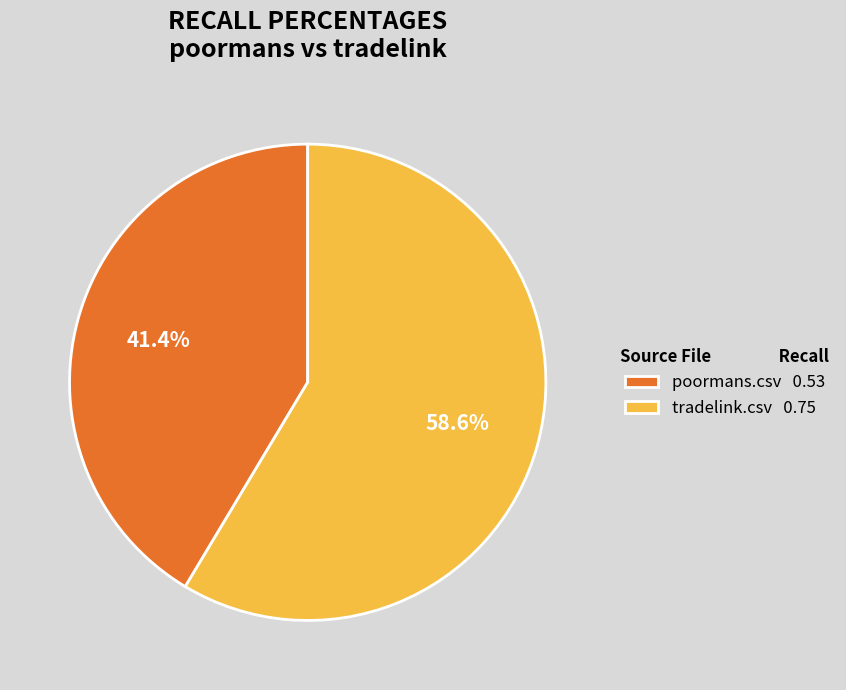

Which slice is the largest?

tradelink.csv